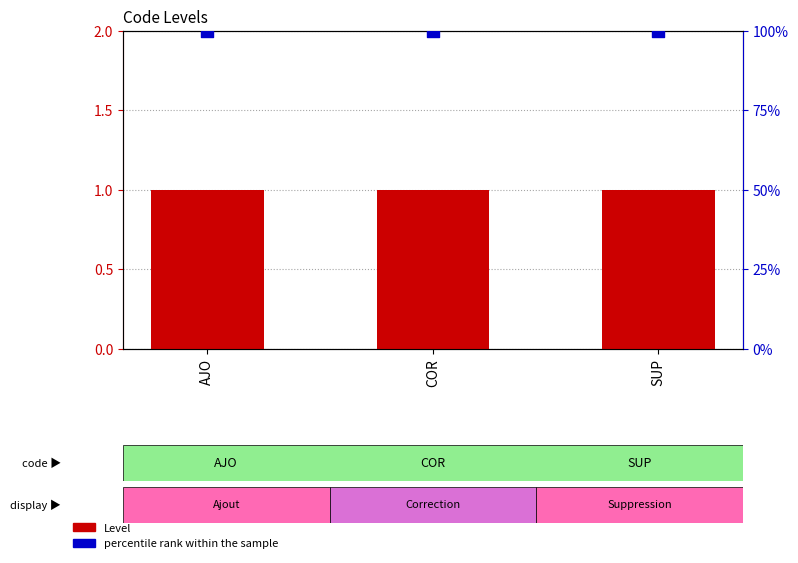

Which series has the widest spread of Y values?

Level